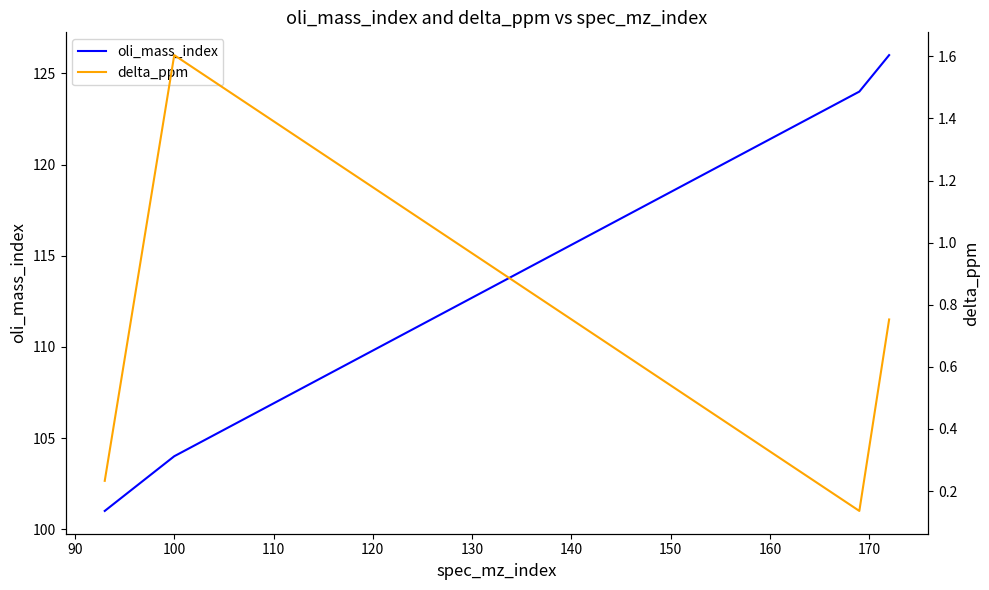

What is the value of the delta_ppm point at the 2nd from the left?

1.6